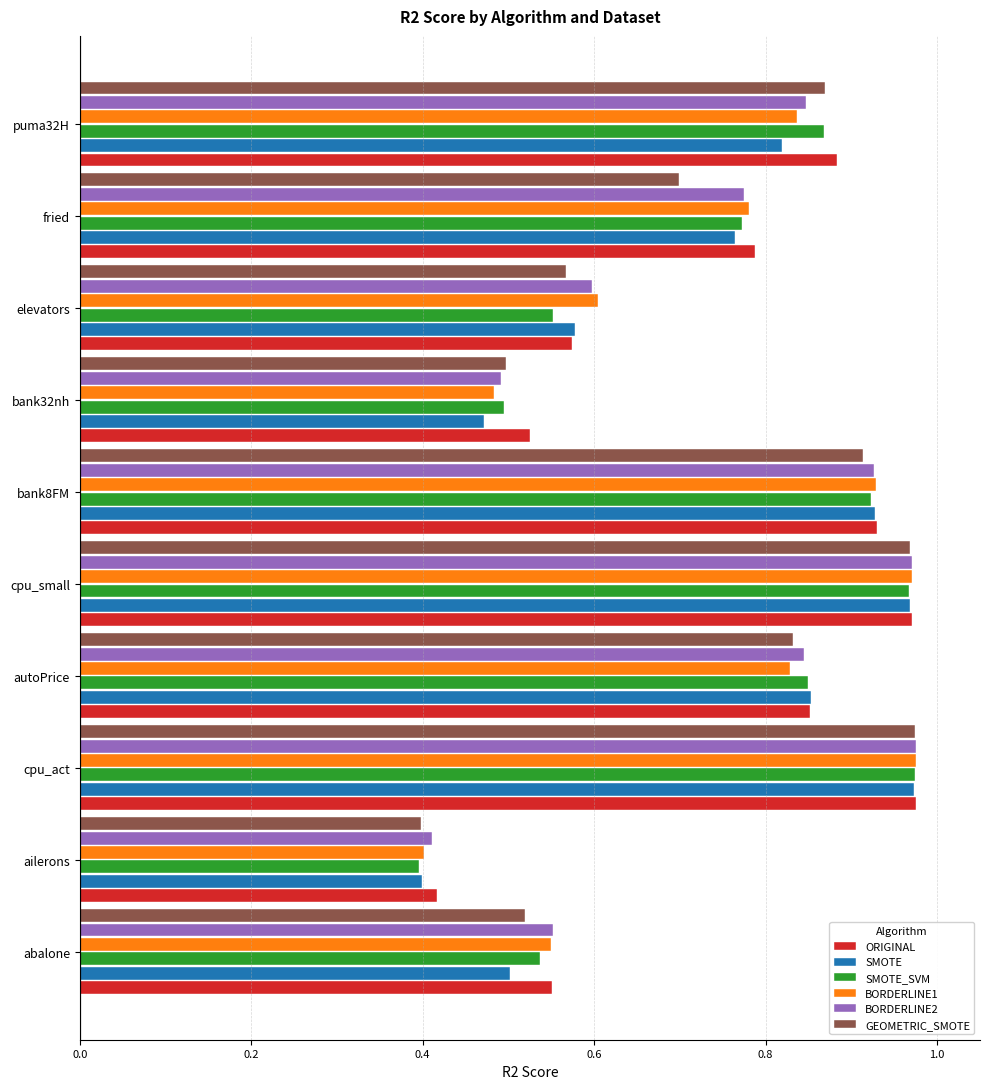

The value of GEOMETRIC_SMOTE at abalone is 0.2. True or false?

False